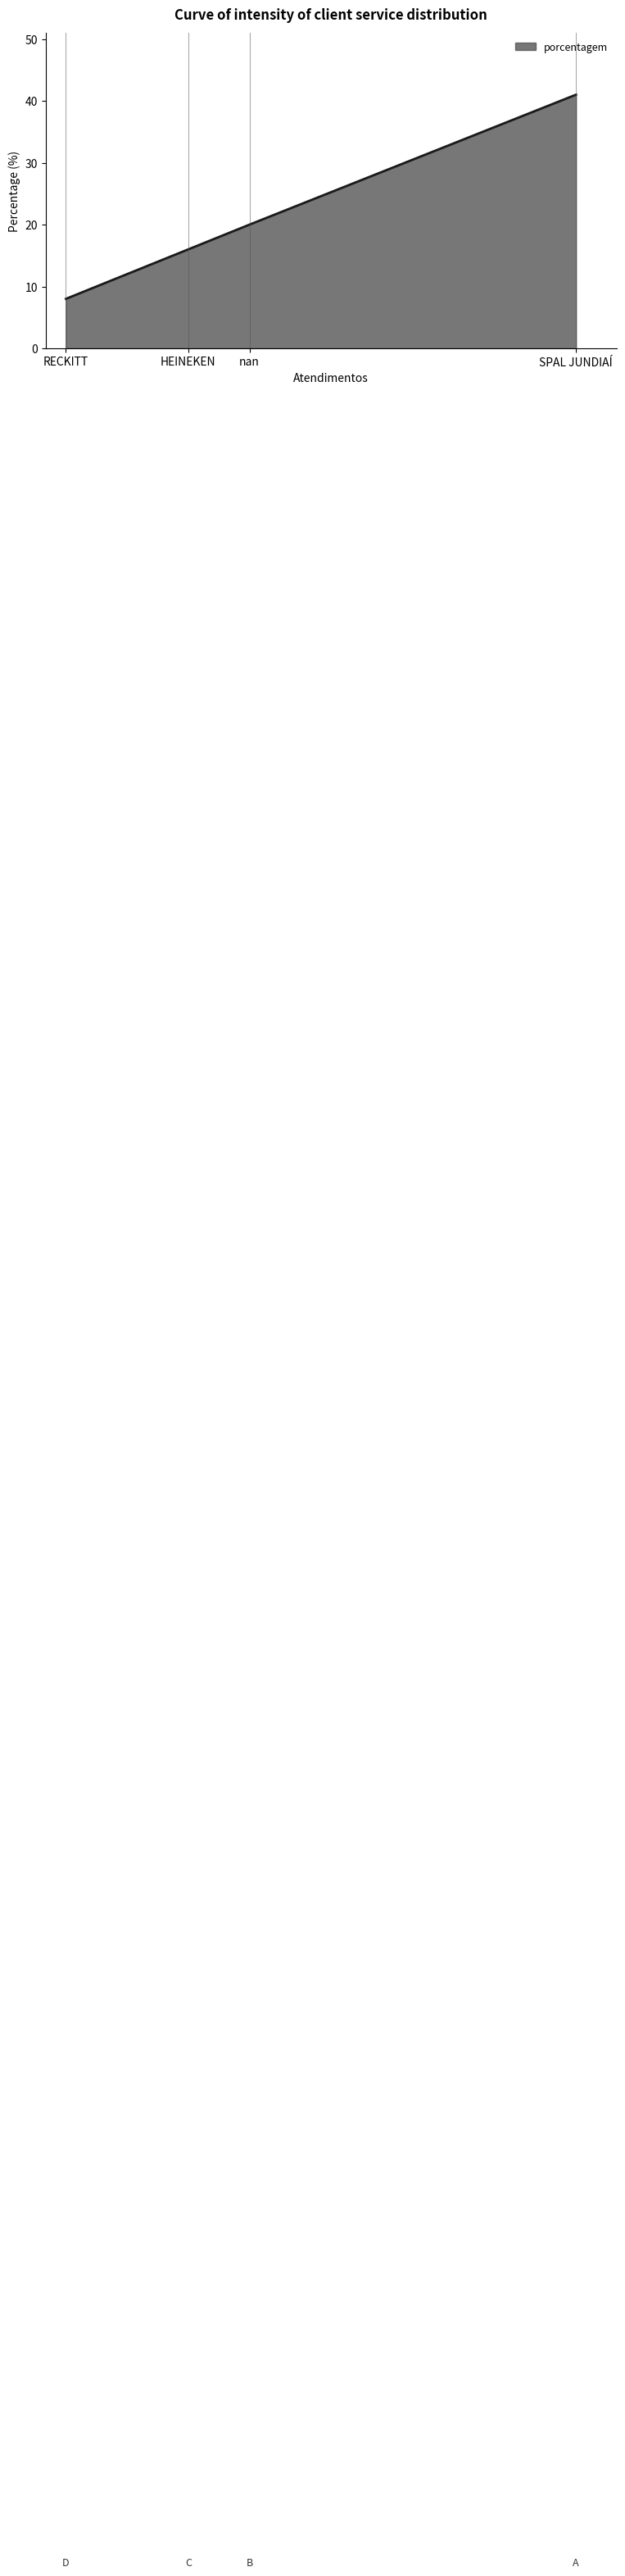

Which category has the highest value across all series?

SPAL JUNDIAÍ